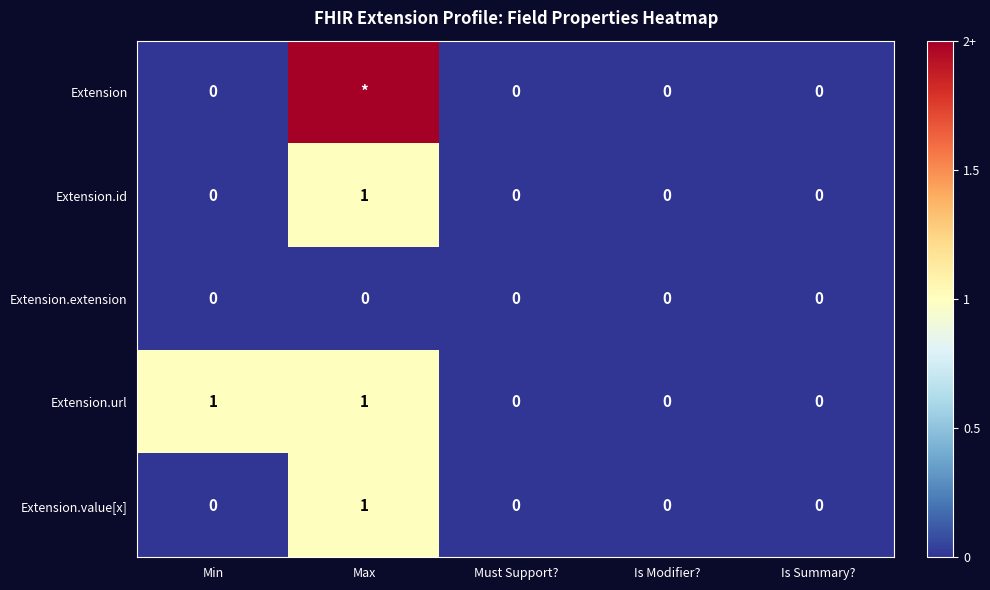

How many Extension.url values are between 0 and 1?

5